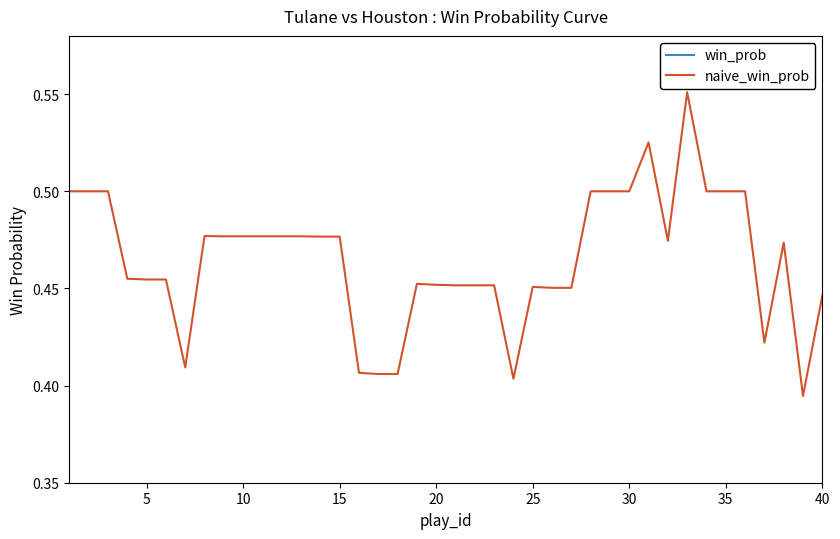

Reading right to left, list all the values displayed in this chart.

win_prob: 0.1	0.1	0.2	0.1	0.2	0.2	0.2	0.2	0.2	0.2	0.2	0.2	0.2	0.1	0.1	0.1	0.1	0.1	0.1	0.1	0.1	0.1	0.1	0.1	0.1	0.1	0.1	0.1	0.1	0.1	0.1	0.1	0.1	0.1	0.1	0.1	0.1	0.2	0.2	0.2
naive_win_prob: 0.4	0.4	0.5	0.4	0.5	0.5	0.5	0.6	0.5	0.5	0.5	0.5	0.5	0.5	0.5	0.5	0.4	0.5	0.5	0.5	0.5	0.5	0.4	0.4	0.4	0.5	0.5	0.5	0.5	0.5	0.5	0.5	0.5	0.4	0.5	0.5	0.5	0.5	0.5	0.5